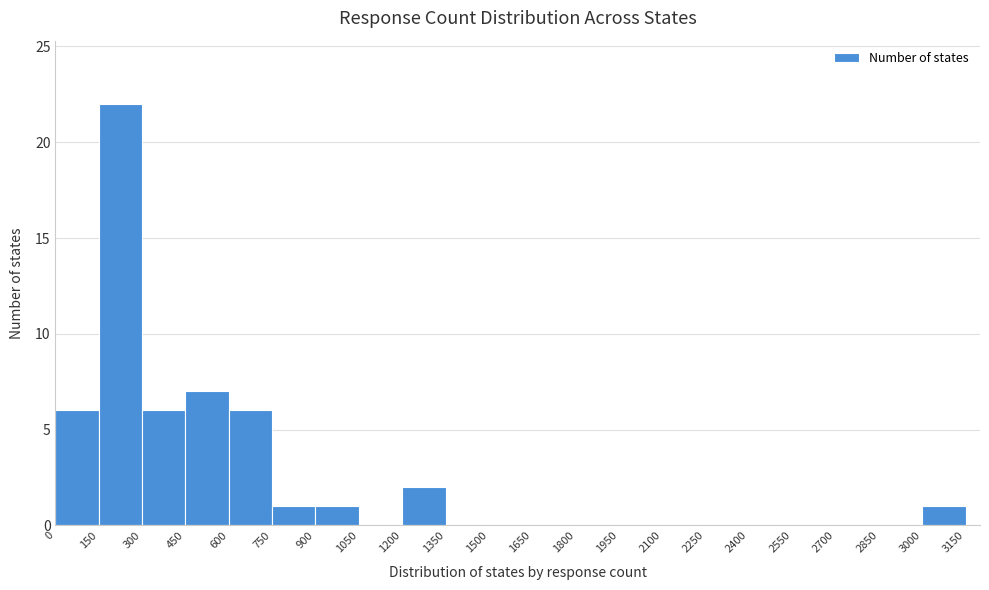

Reading left to right, transcribe this chart: for each bar, give the range it covers on the x-axis and its height. The values are not printed on the chart, so give them approximately, as read against the axis.

0 to 150: 6
150 to 300: 22
300 to 450: 6
450 to 600: 7
600 to 750: 6
750 to 900: 1
900 to 1050: 1
1050 to 1200: 0
1200 to 1350: 2
1350 to 1500: 0
1500 to 1650: 0
1650 to 1800: 0
1800 to 1950: 0
1950 to 2100: 0
2100 to 2250: 0
2250 to 2400: 0
2400 to 2550: 0
2550 to 2700: 0
2700 to 2850: 0
2850 to 3000: 0
3000 to 3150: 1